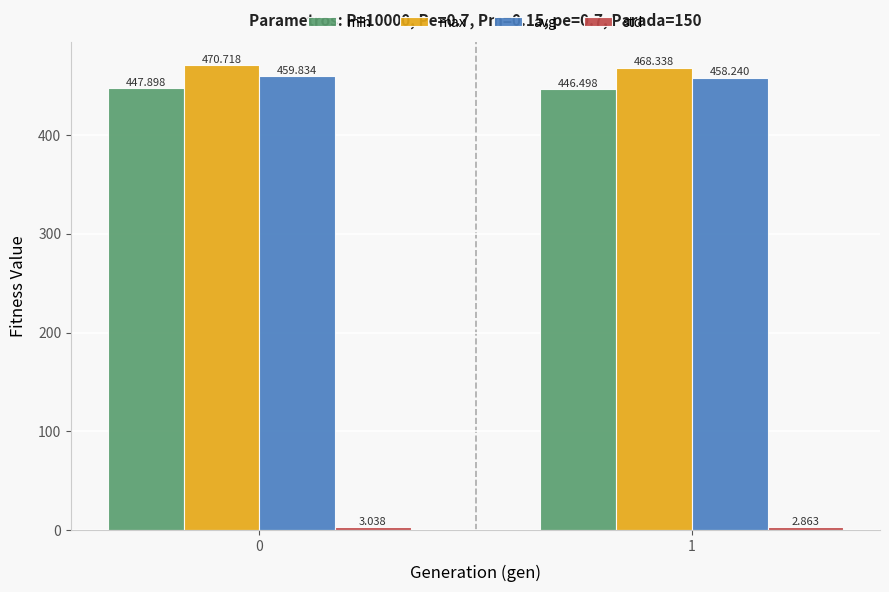

Which series has the widest spread of values?

max